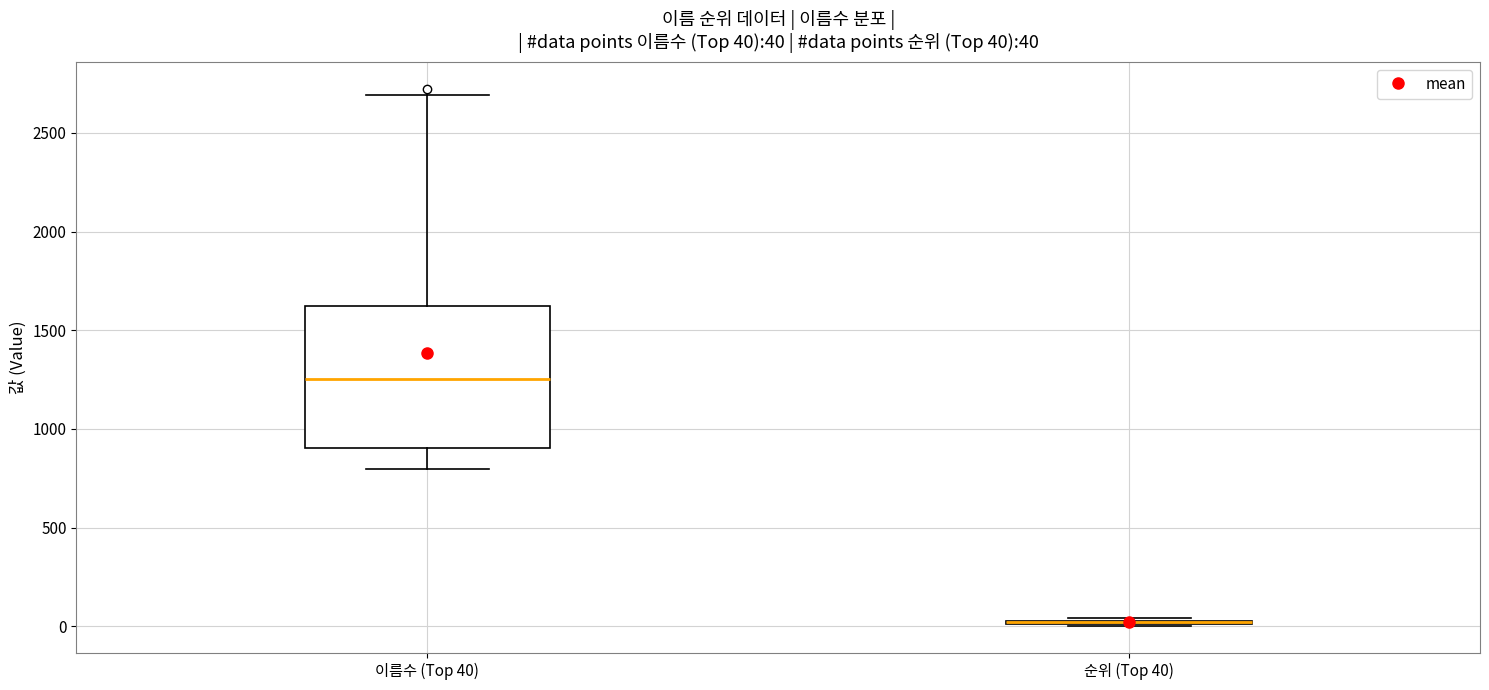

Comparing the boxes themselves (not the whiskers), which one is the tallest?

이름수 (Top 40)